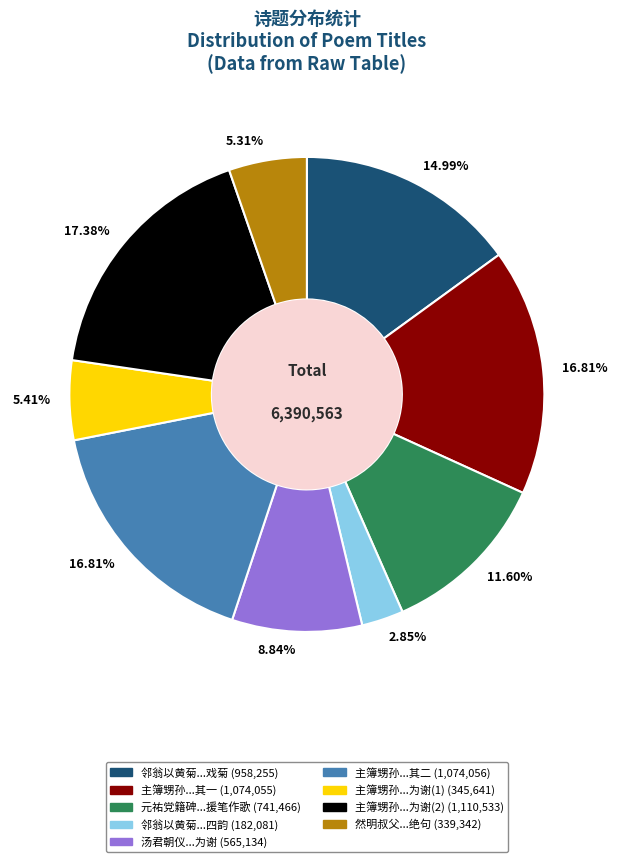

Is there any slice that represents more than half of the pie?

No